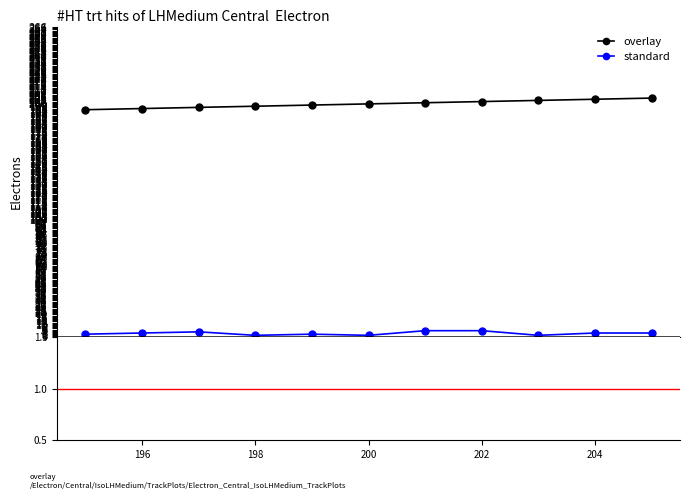

What position from the left is 196?

2